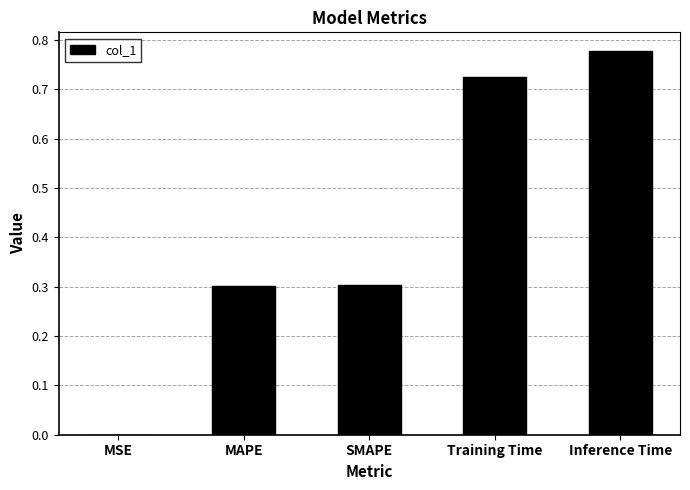

What is the sum of all values?

2.1